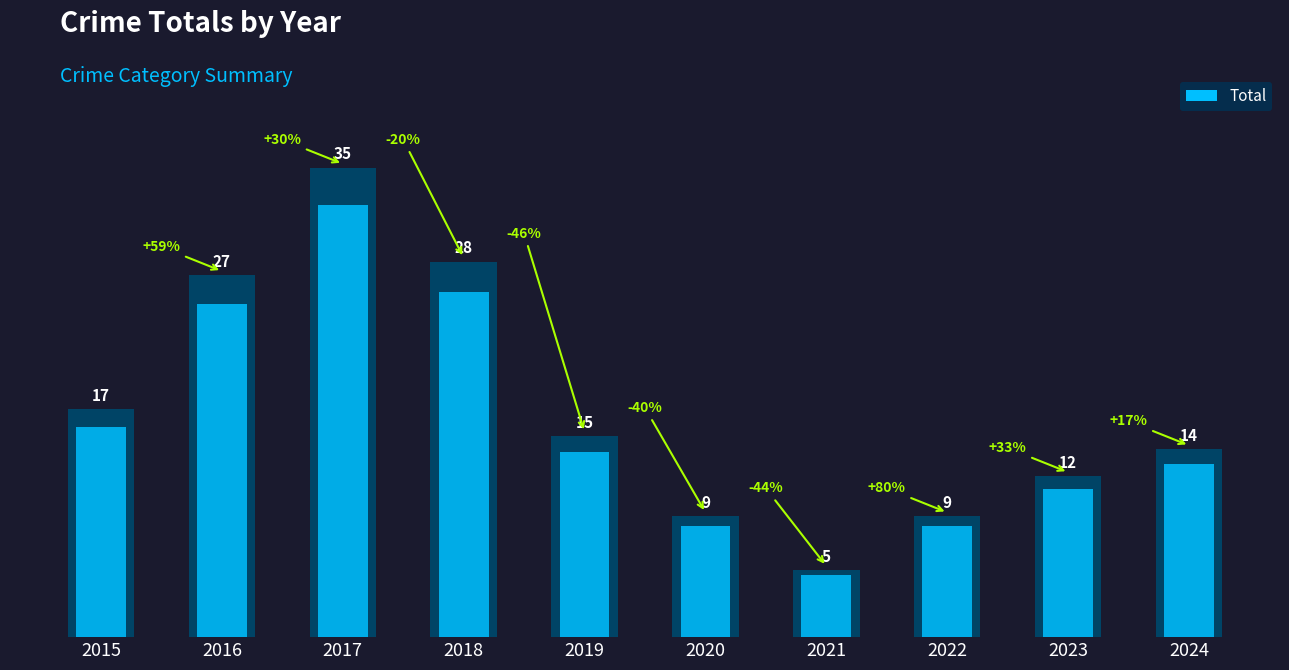

What is the value of the 6th bar from the left?

9